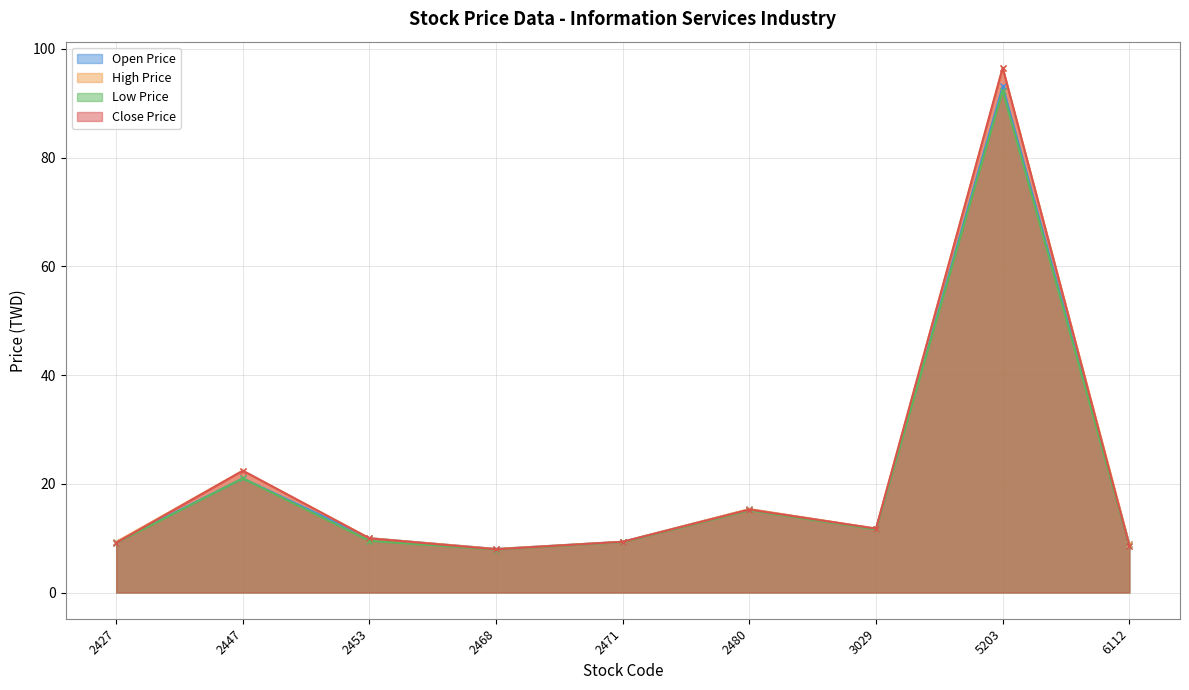

Which series has the largest range (max minus min)?

Close Price